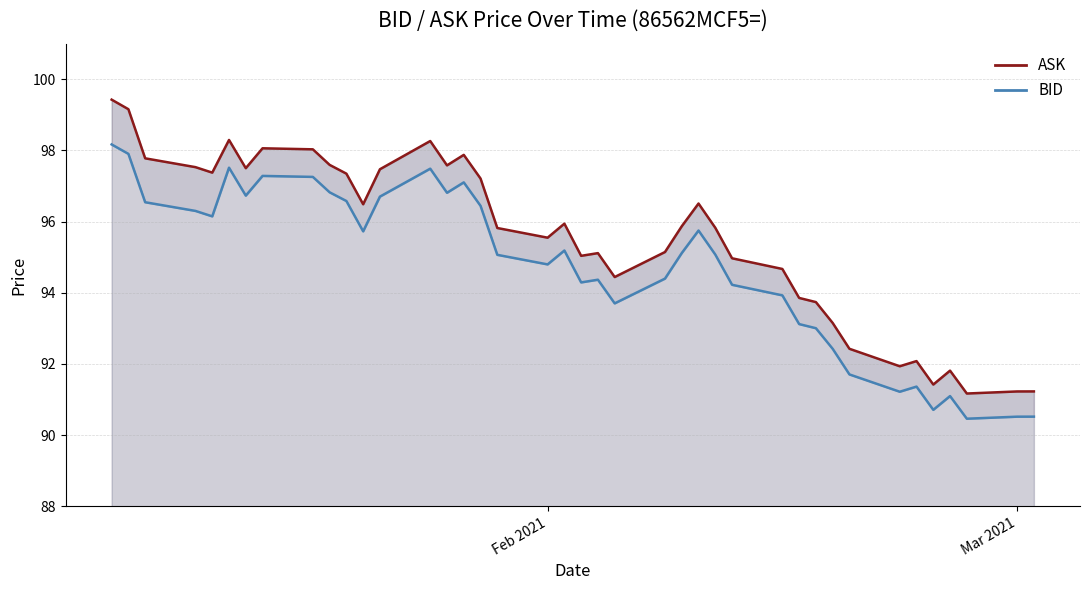

Which series has the largest total across all categories?

ASK